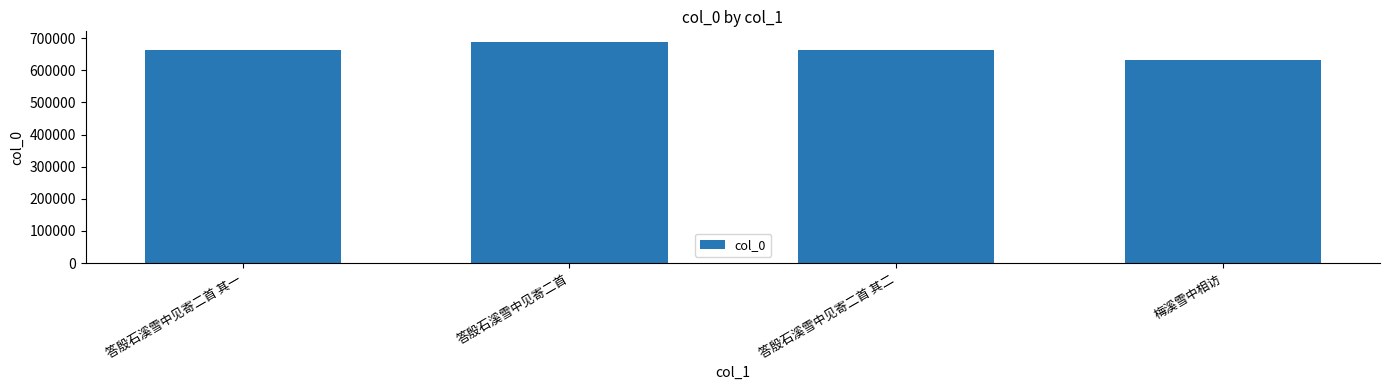

What is the value of the 1st bar from the left?

663967